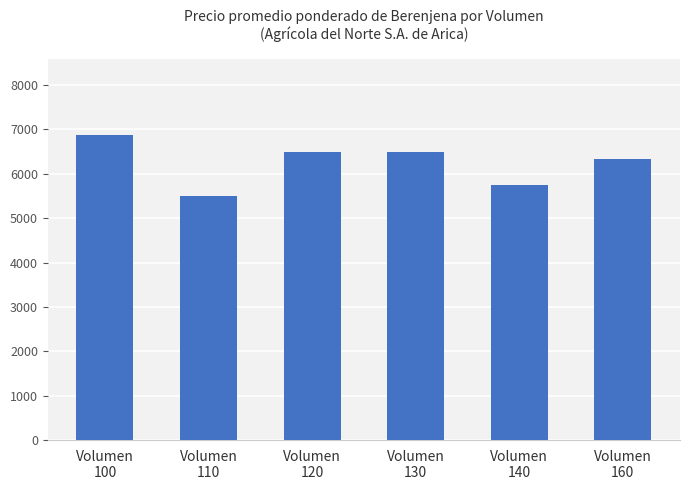

Which has a higher value, Volumen
160 or Volumen
110?

Volumen
160